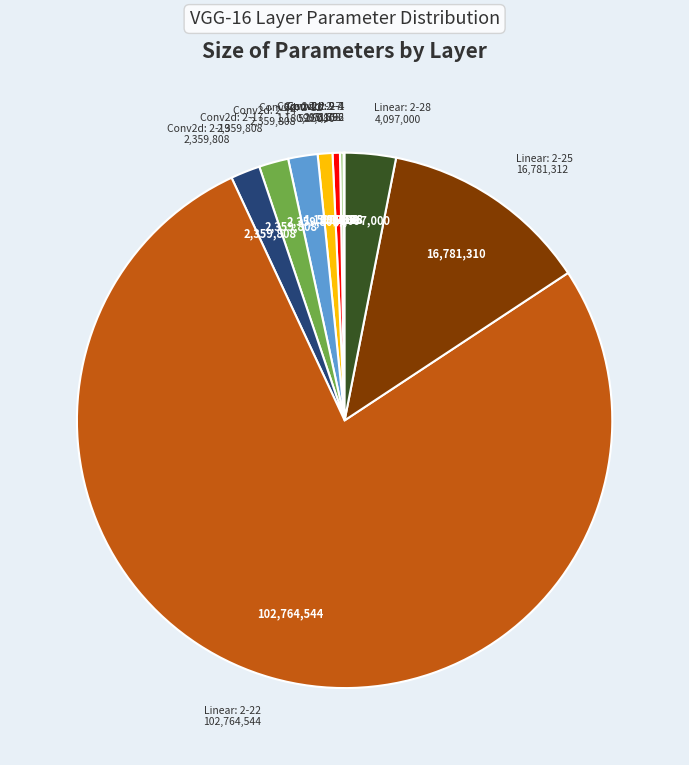

Does any single category account for the majority?

Yes